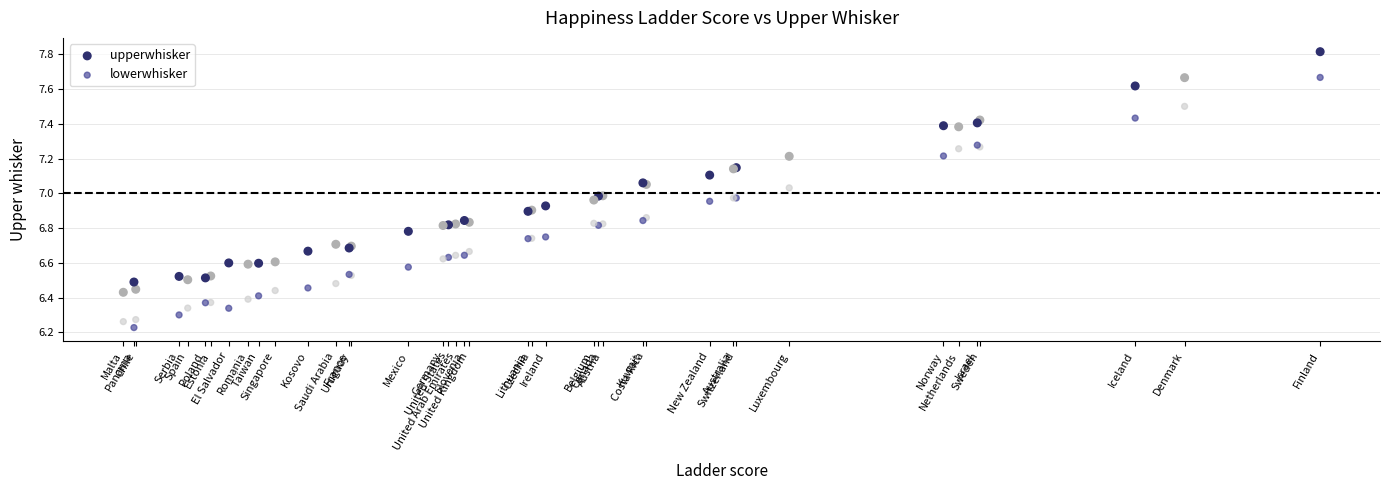

Which series has the widest spread of Y values?

lowerwhisker